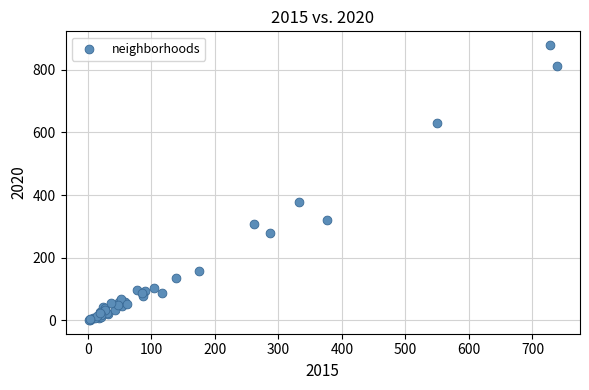

What Y value in the scatter plot is closest to 440?

379